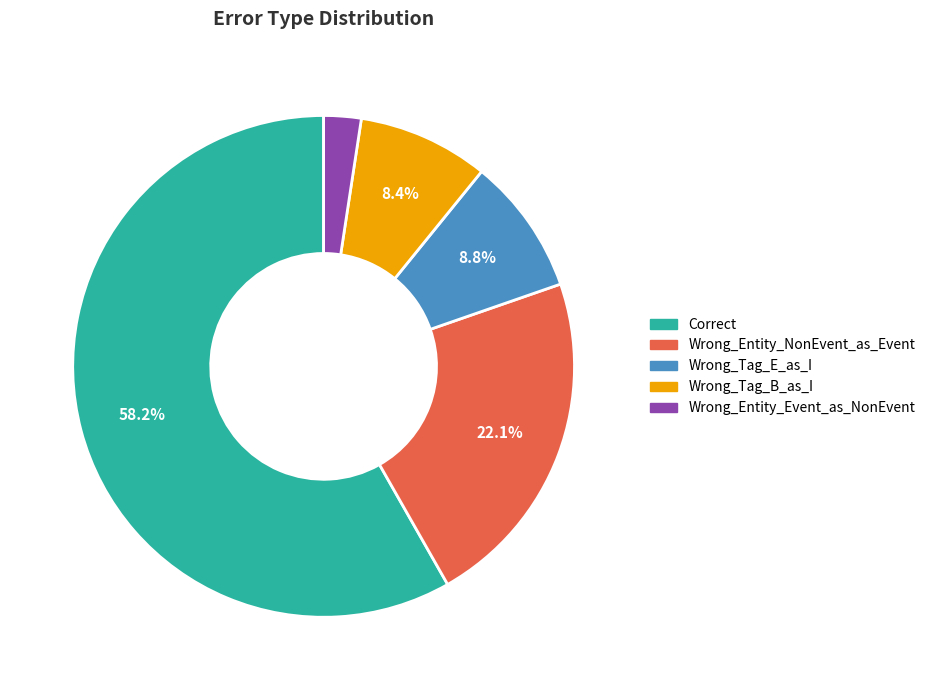

Combined, what portion of the pie is Wrong_Entity_NonEvent_as_Event and Wrong_Tag_B_as_I?

30.5%